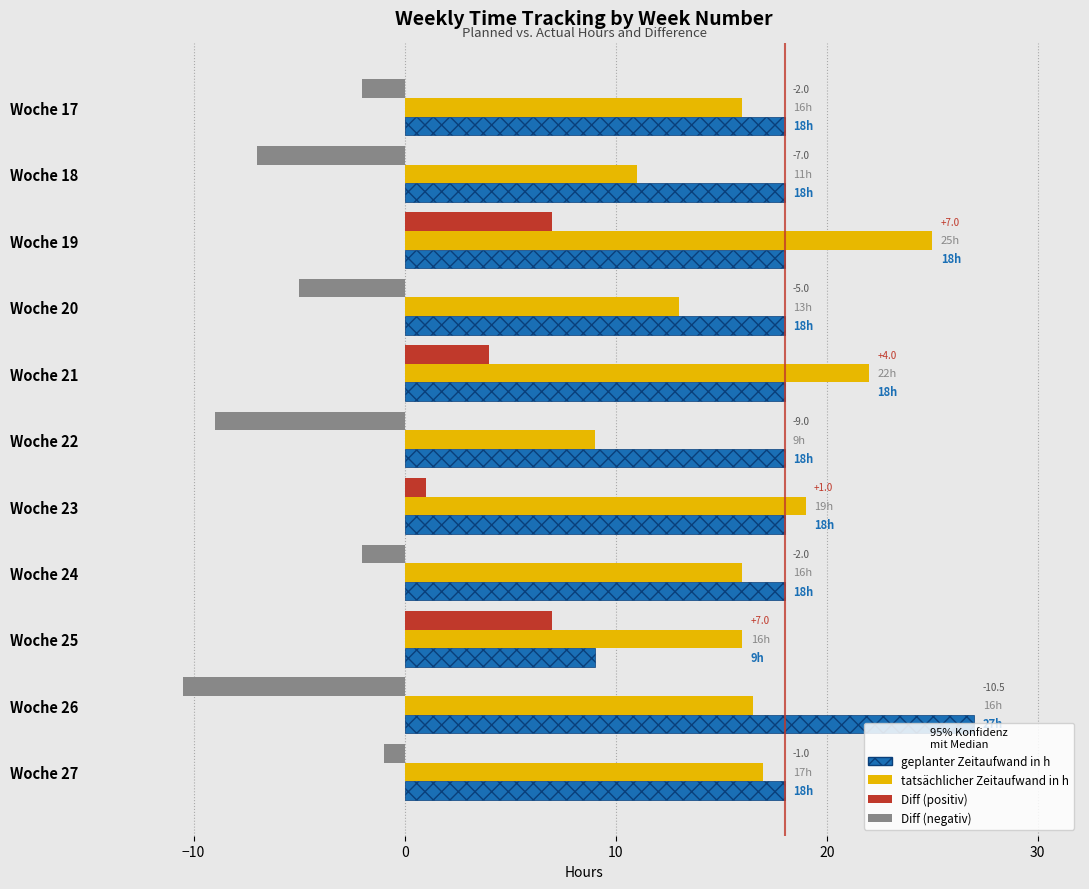

What is the total value across all series at Woche 23?

38.0